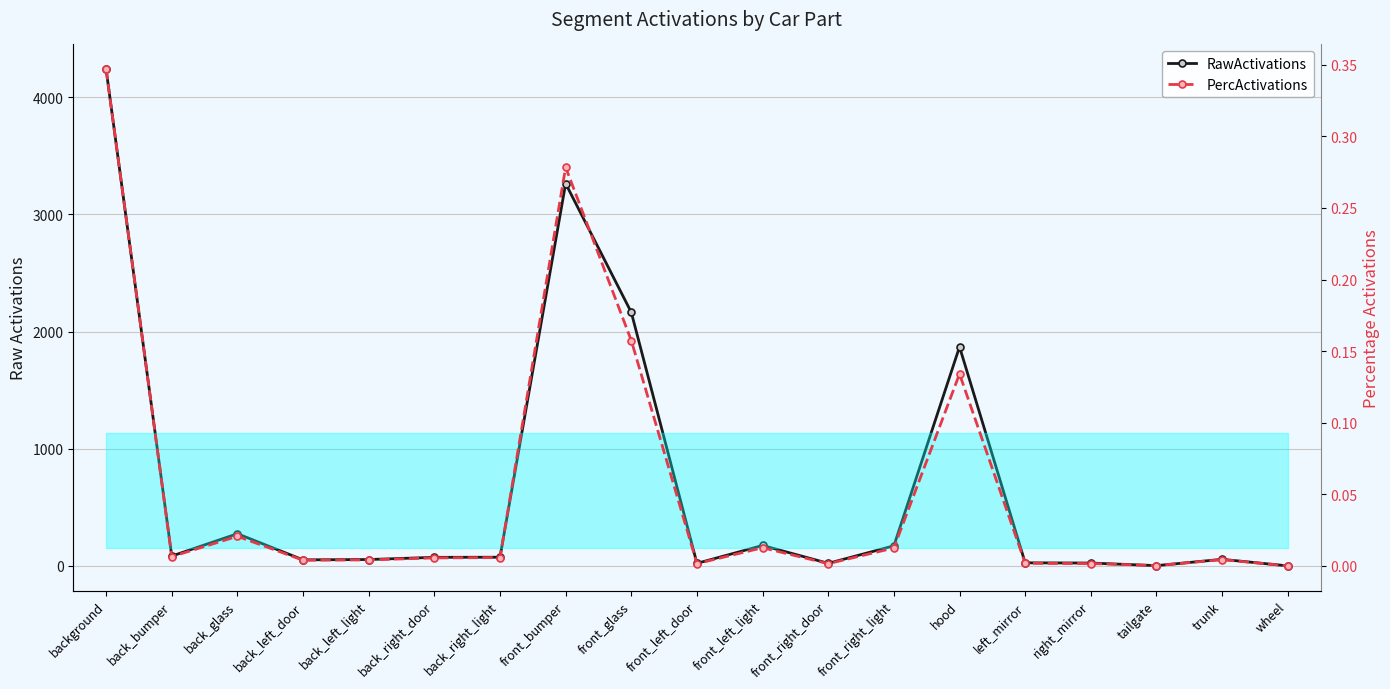

Reading left to right, list all the values displayed in this chart.

RawActivations: 4238.9	84.0	274.8	51.8	54.4	73.2	74.2	3263.5	2164.2	21.9	174.6	22.1	171.4	1869.7	26.4	24.5	2.5	56.3	0.4
PercActivations: 0.3	0.0	0.0	0.0	0.0	0.0	0.0	0.3	0.2	0.0	0.0	0.0	0.0	0.1	0.0	0.0	0.0	0.0	0.0